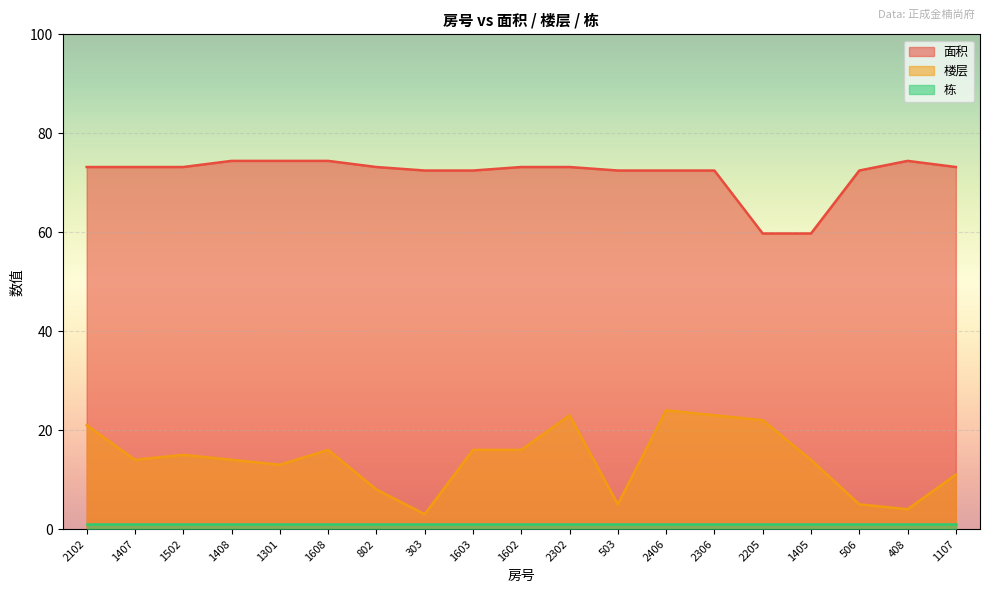

True or false: 面积 has a value of 59.7 at 2205.

True